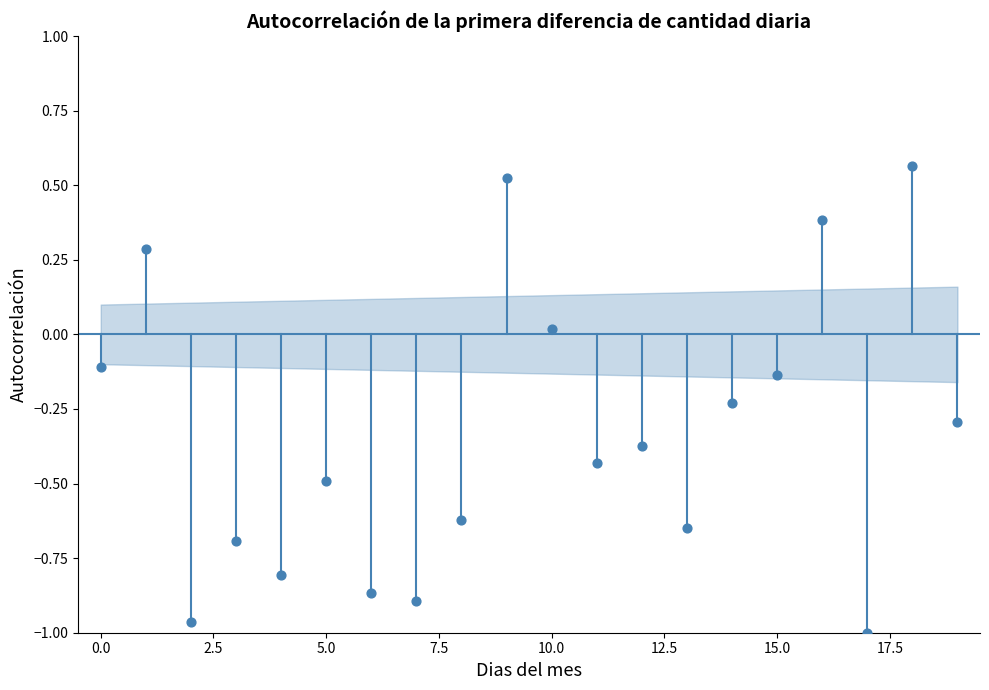

What is the range of Y values (max minus min)?

1.6